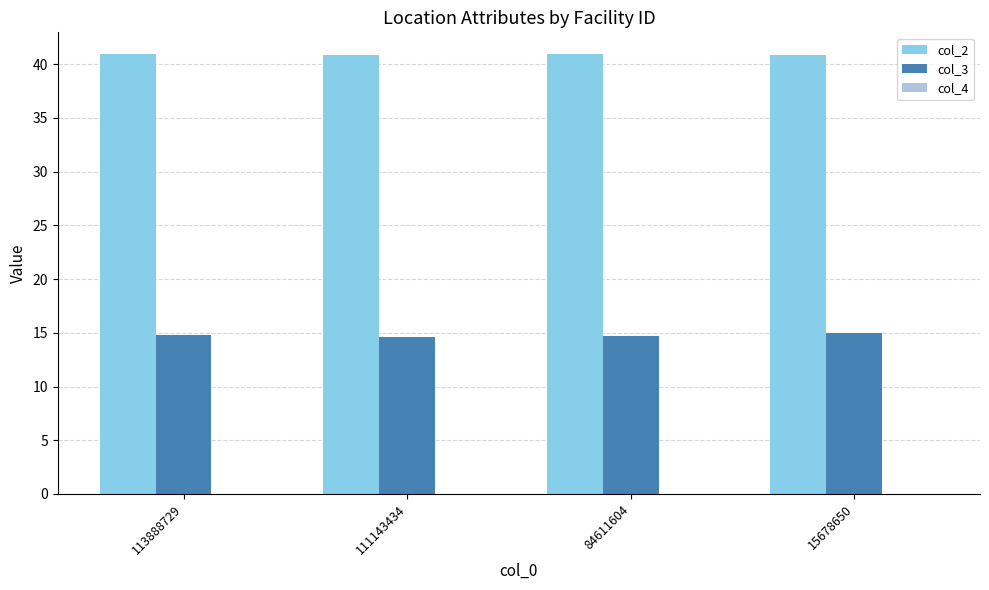

Is it true that col_2 equals 40.8 at 15678650?

True